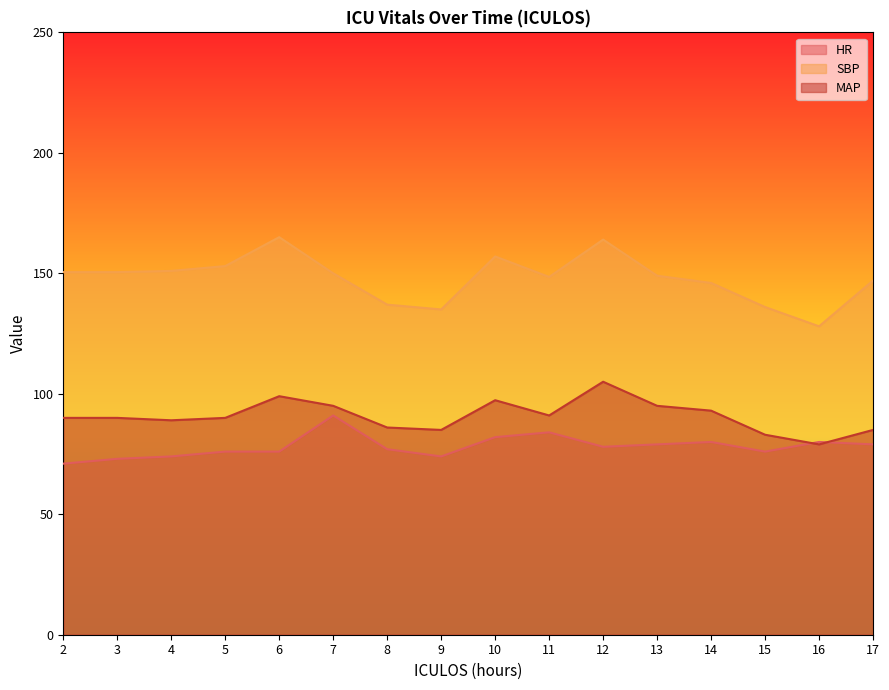

How many interior local valleys does the MAP series have?

4